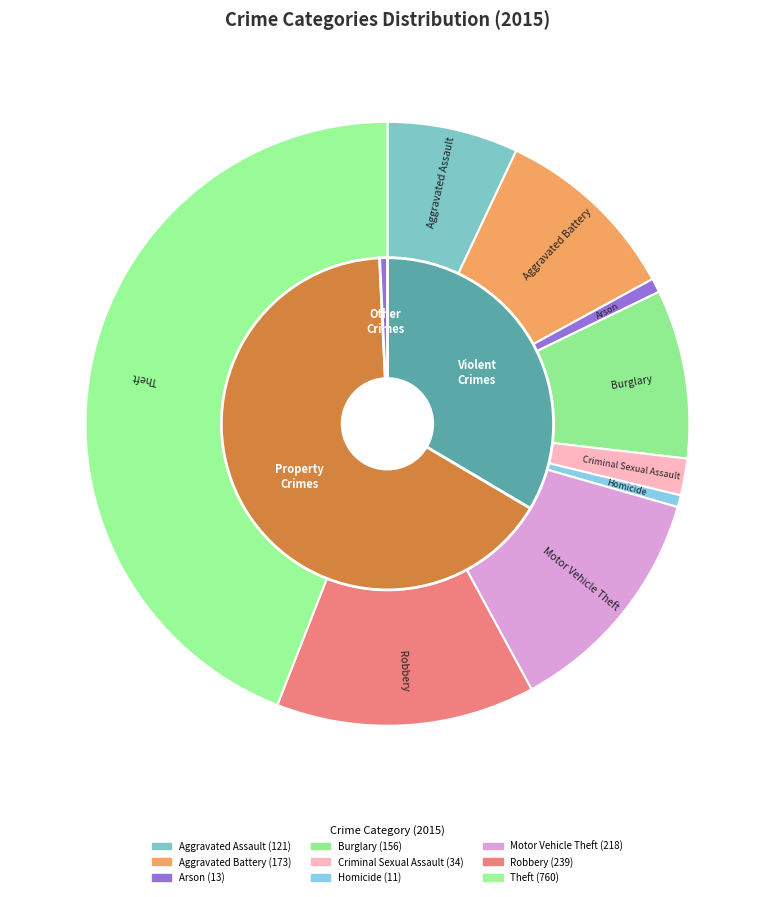

Which has a higher value, Aggravated Battery or Homicide?

Aggravated Battery